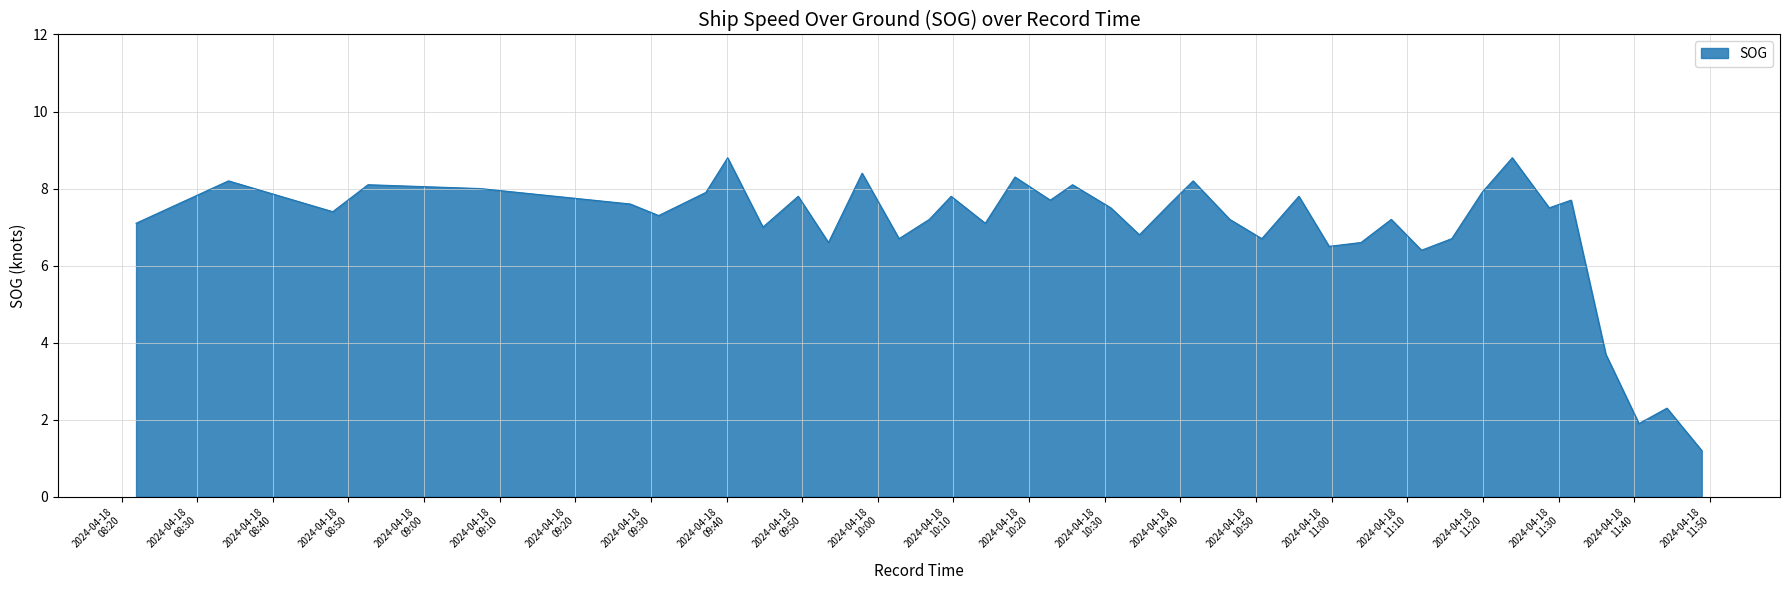

What is the greatest value displayed?

8.8